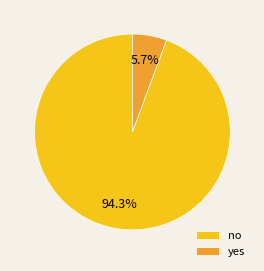

Rank the categories by value from highest to lowest.

no, yes